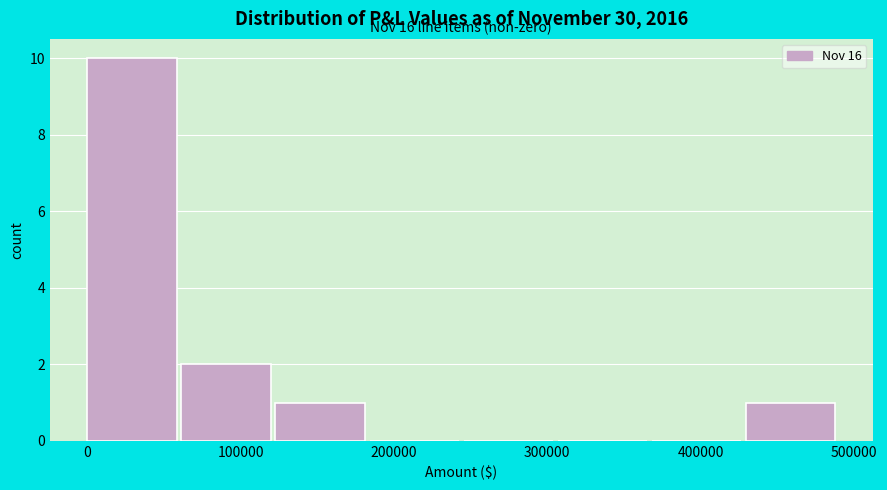

Which range on the x-axis has the tallest bar?

0 to 60000